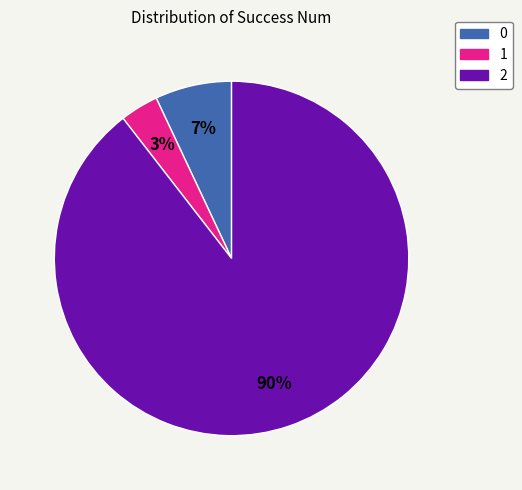

What percentage is the 2 slice, to the nearest percent?

90%